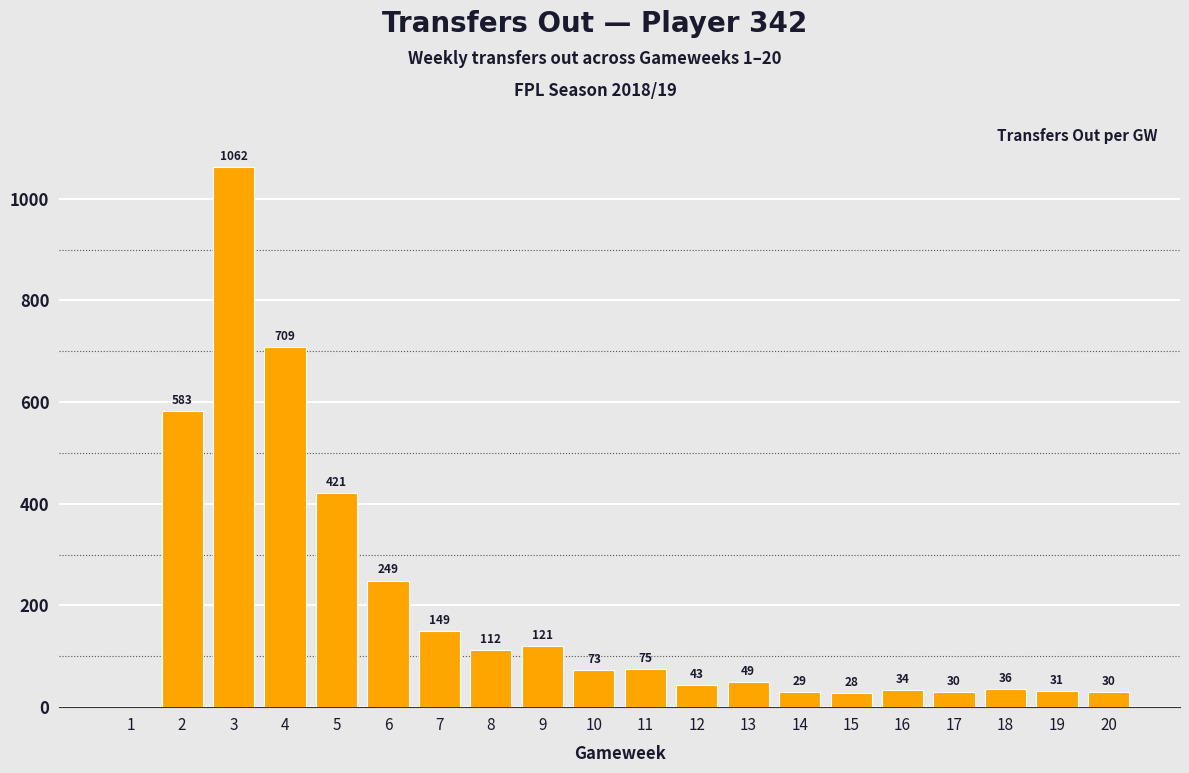

Reading left to right, what are all the values shown in this chart?

0	583	1062	709	421	249	149	112	121	73	75	43	49	29	28	34	30	36	31	30